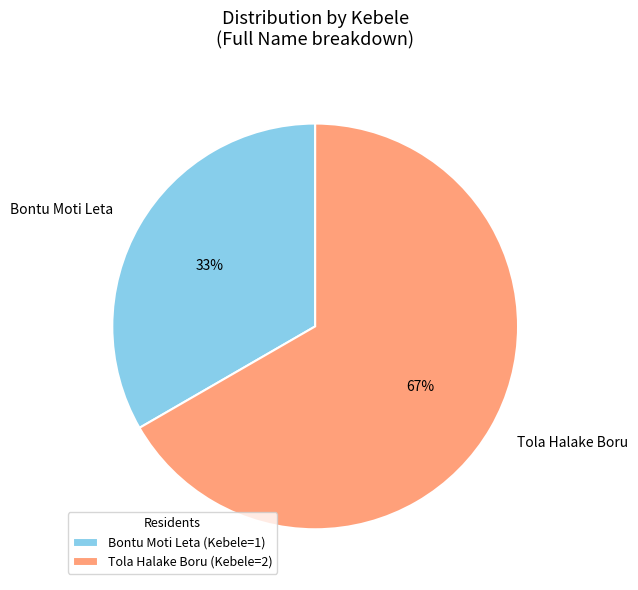

To the nearest percent, what is the combined percentage of Bontu Moti Leta and Tola Halake Boru?

100%